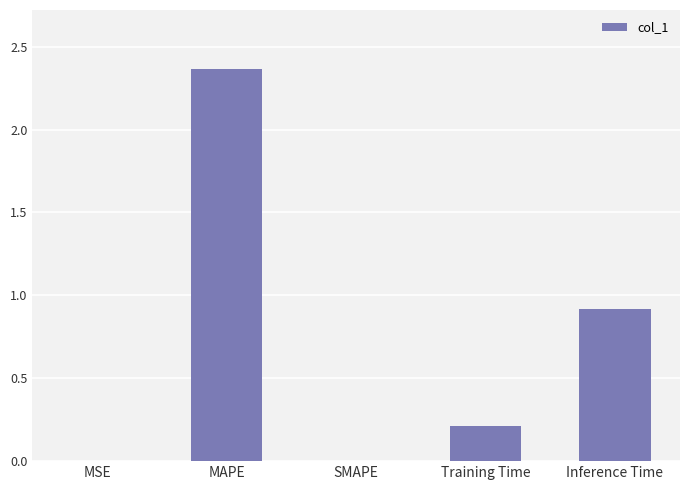

The chart shows a value of 0.3 at Training Time. True or false?

False